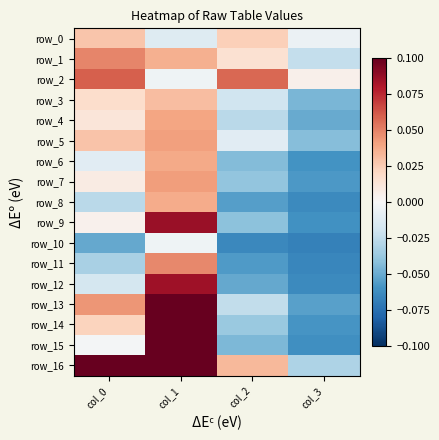

How many data points in row_4 are less than 0?

2